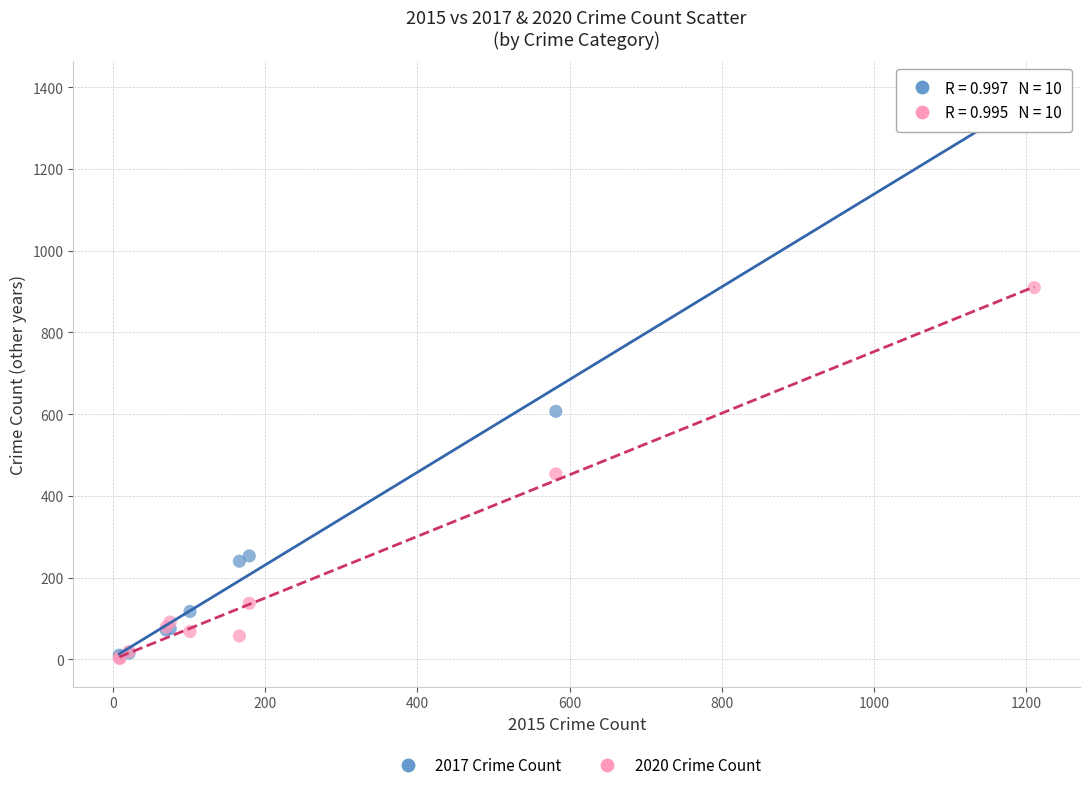

In the 2017 Crime Count series, what Y value is closest to 700?

607